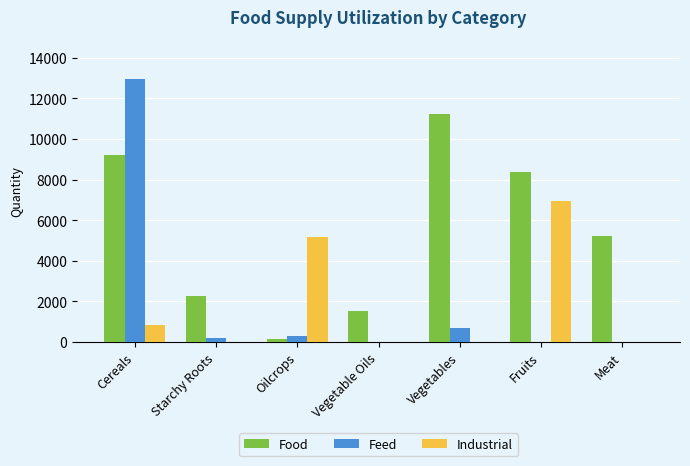

What is the sum of all Food values?

38001